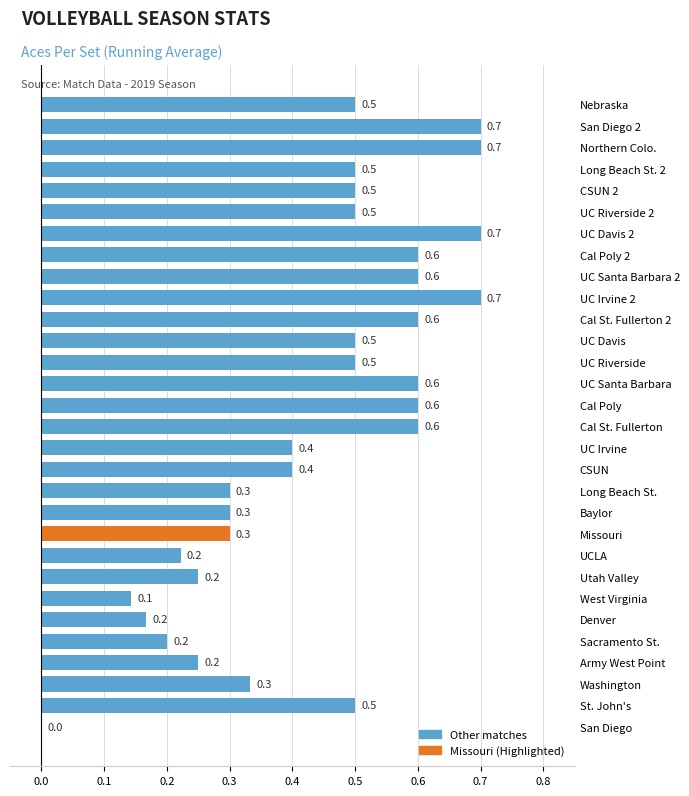

The value at UC Davis 2 is 0.7. True or false?

True